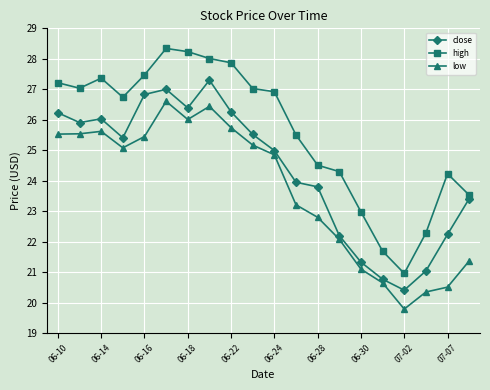

True or false: high and close cross at least once.

False